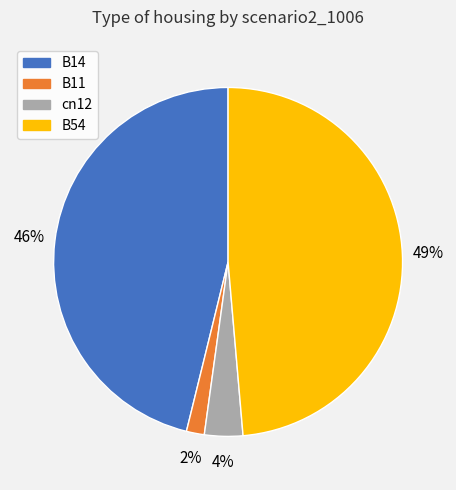

Is there any slice that represents more than half of the pie?

No